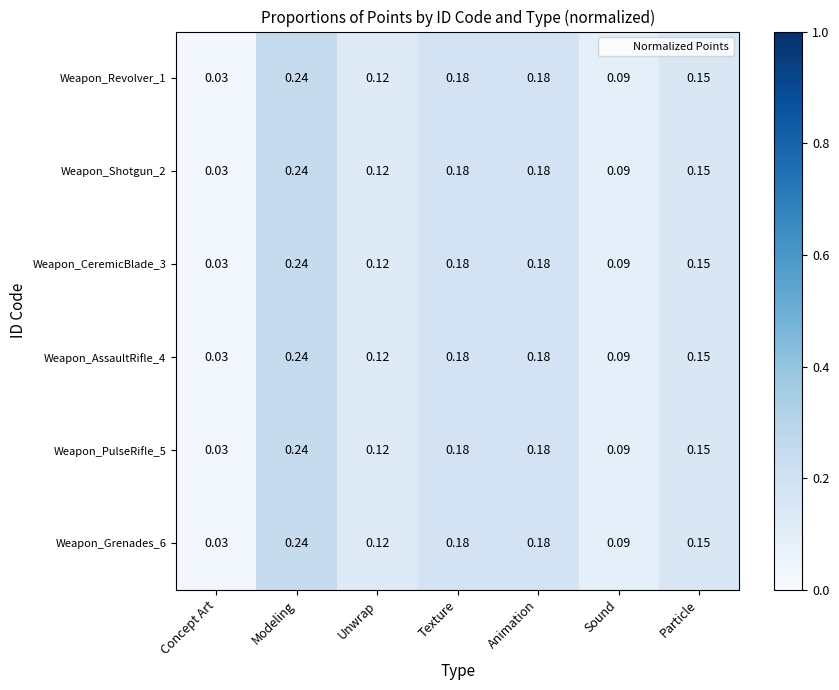

Where is Weapon_Shotgun_2 nearest to the value 0?

Concept Art